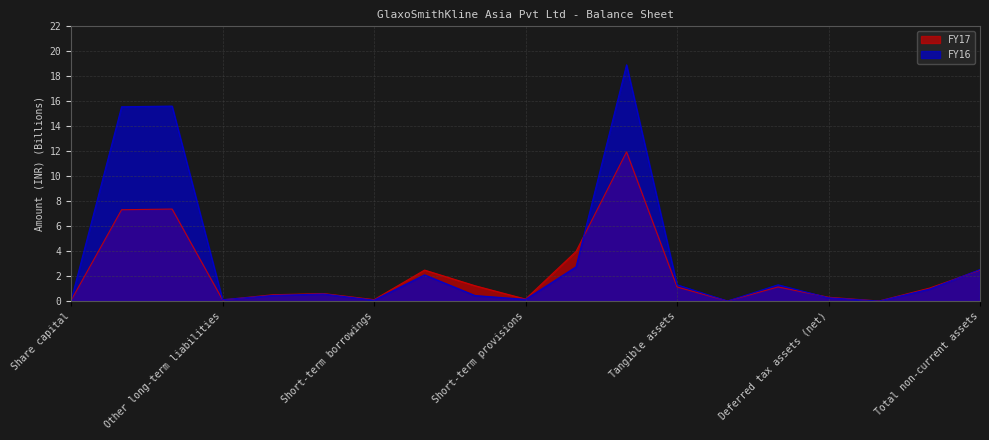

Reading left to right, extract all data points from this chart.

FY17: Share capital=0.1	Reserves and surplus=7.3	Total shareholders funds=7.4	Other long-term liabilities=0.1	Long-term provisions=0.5	Total non-current liabilities=0.6	Short-term borrowings=0.1	Trade payables=2.5	Other current liabilities=1.2	Short-term provisions=0.2	Total current liabilities=4.0	Total equity and liabilities=11.9	Tangible assets=1.1	Intangible assets=0.0	Total fixed assets=1.1	Deferred tax assets (net)=0.3	Long-term loans and advances=0.0	Other non-current assets=1.0	Total non-current assets=2.5
FY16: Share capital=0.1	Reserves and surplus=15.6	Total shareholders funds=15.6	Other long-term liabilities=0.1	Long-term provisions=0.5	Total non-current liabilities=0.6	Short-term borrowings=0.1	Trade payables=2.1	Other current liabilities=0.4	Short-term provisions=0.1	Total current liabilities=2.7	Total equity and liabilities=18.9	Tangible assets=1.3	Intangible assets=0.0	Total fixed assets=1.3	Deferred tax assets (net)=0.3	Long-term loans and advances=0.0	Other non-current assets=1.0	Total non-current assets=2.5